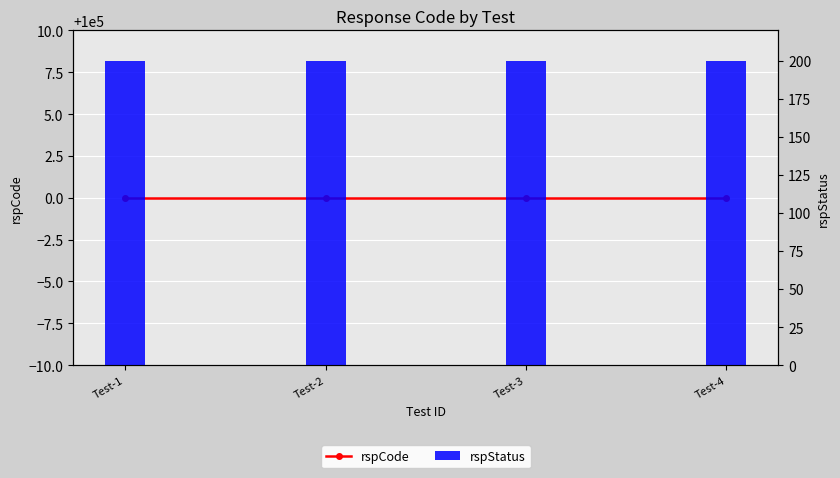

Rank the series at Test-3 from highest to lowest value.

rspCode, rspStatus